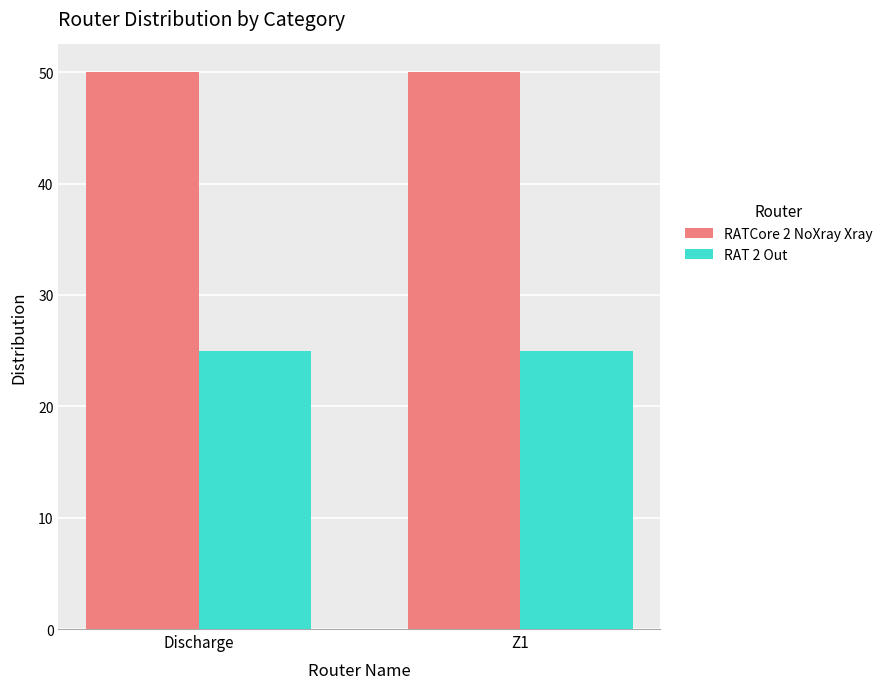

Is the value of RATCore 2 NoXray Xray at Z1 greater than the value of RAT 2 Out at Discharge?

Yes